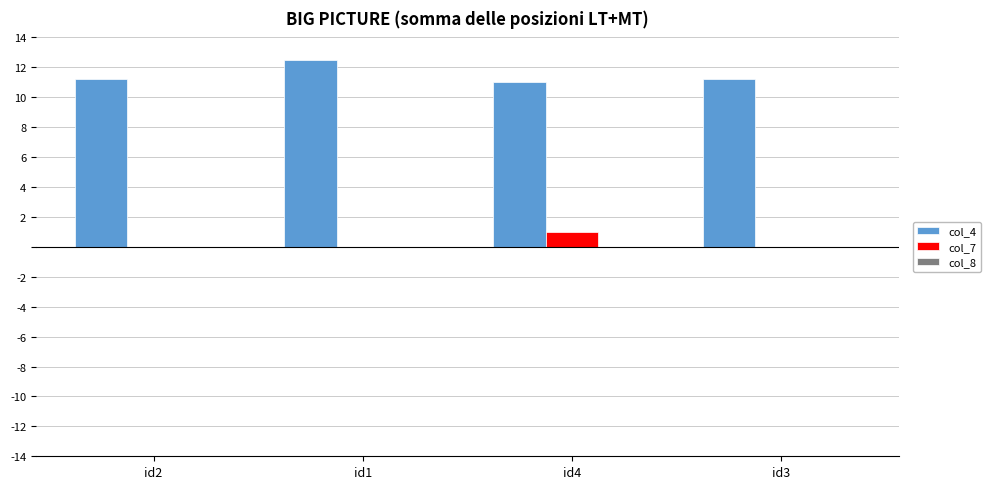

The value of col_4 at id4 is 11.0. True or false?

True